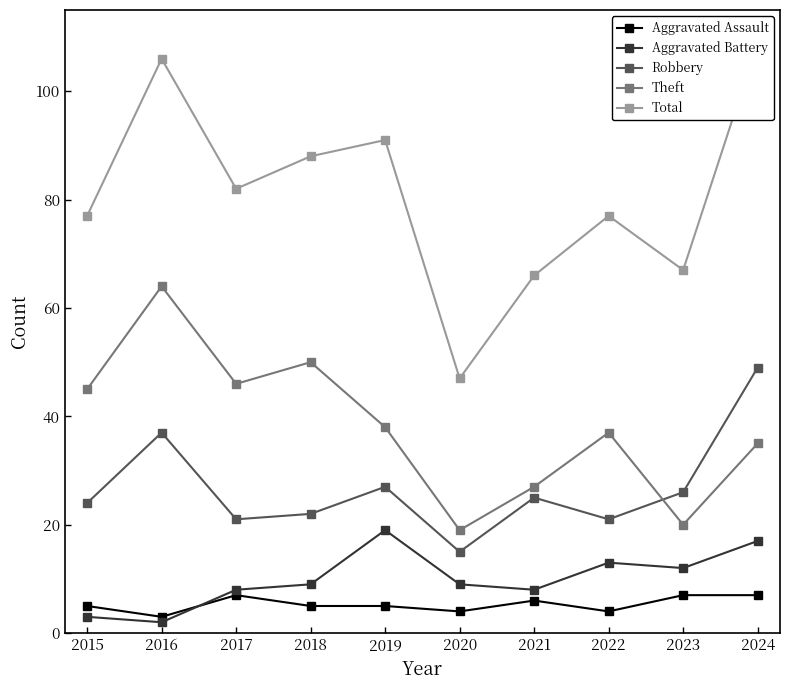

Reading left to right, what are all the values shown in this chart?

Aggravated Assault: 5	3	7	5	5	4	6	4	7	7
Aggravated Battery: 3	2	8	9	19	9	8	13	12	17
Robbery: 24	37	21	22	27	15	25	21	26	49
Theft: 45	64	46	50	38	19	27	37	20	35
Total: 77	106	82	88	91	47	66	77	67	109